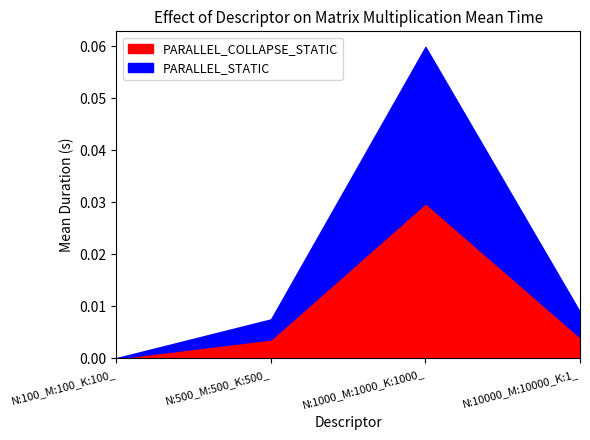

Rank the series at N:100_M:100_K:100_ from lowest to highest value.

PARALLEL_COLLAPSE_STATIC, PARALLEL_STATIC